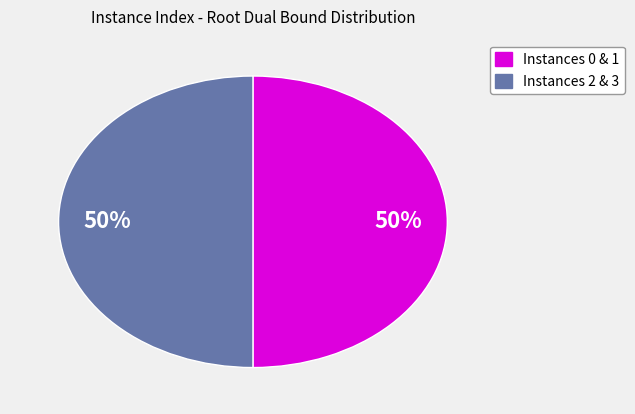

To the nearest percent, what is the average slice percentage?

50%